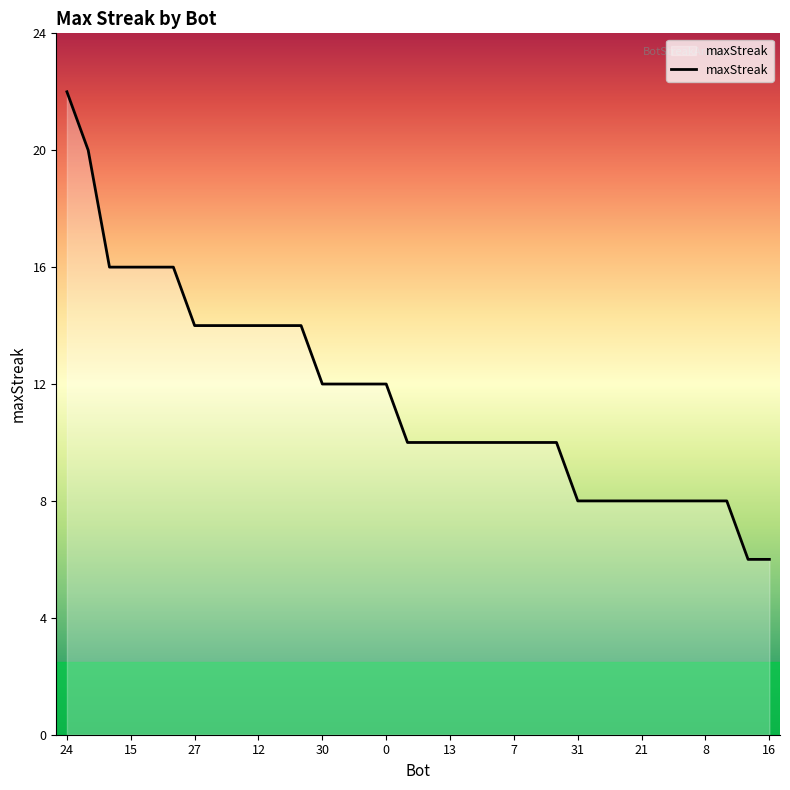

What is the smallest value displayed?

6